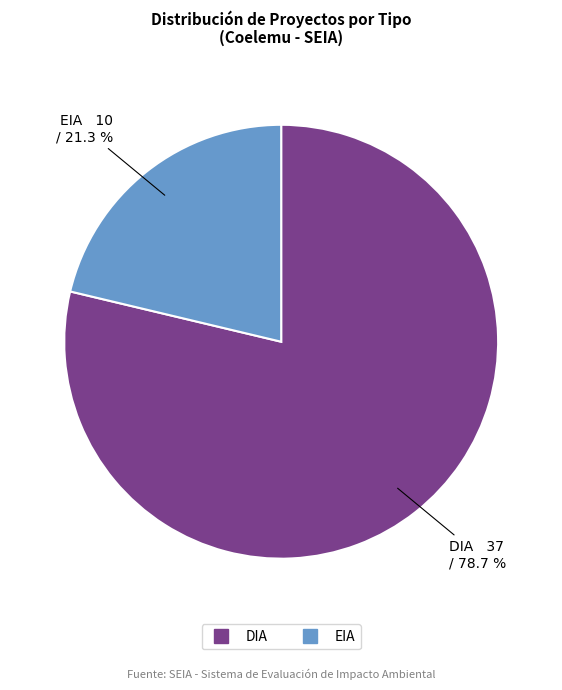

Is there a majority slice in this chart?

Yes